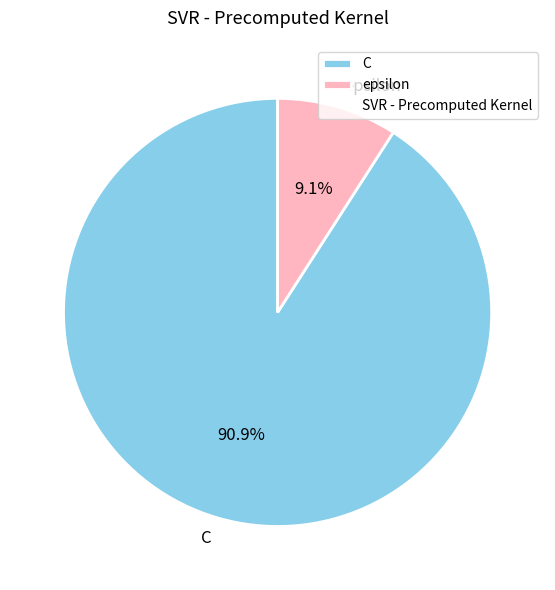

What percentage is the C slice, to the nearest percent?

91%